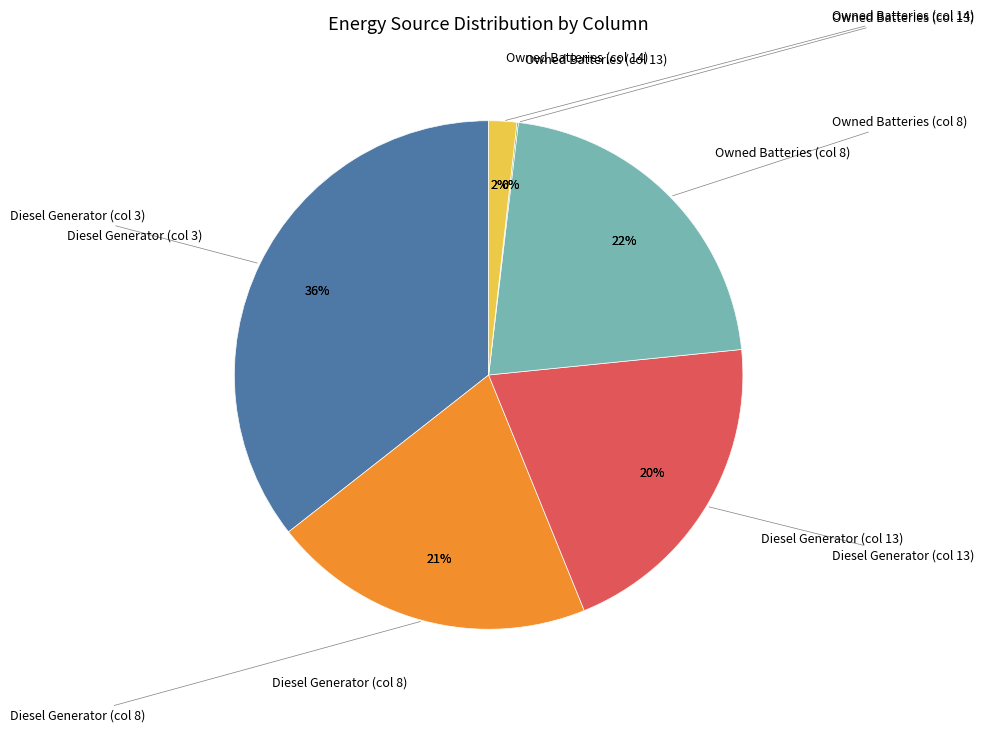

What percentage is the Owned Batteries (col 14) slice, to the nearest percent?

2%